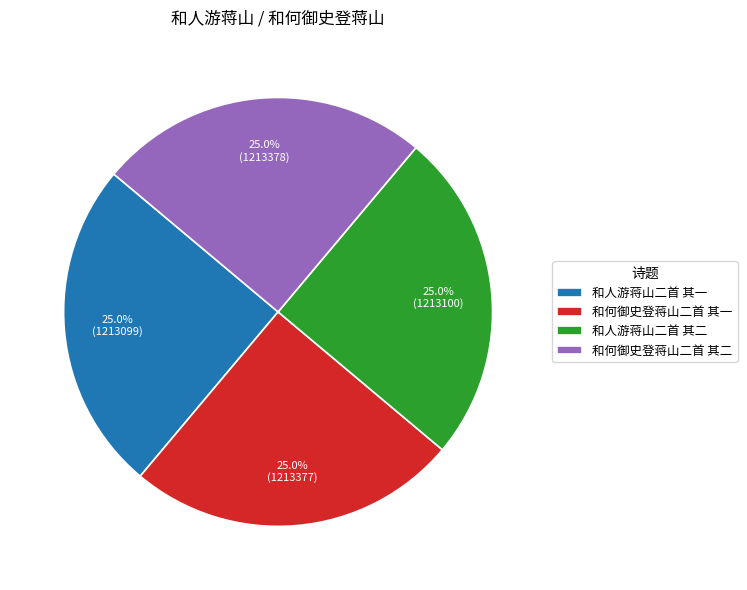

True or false: 和人游蒋山二首 其二 accounts for 33% of the total.

False